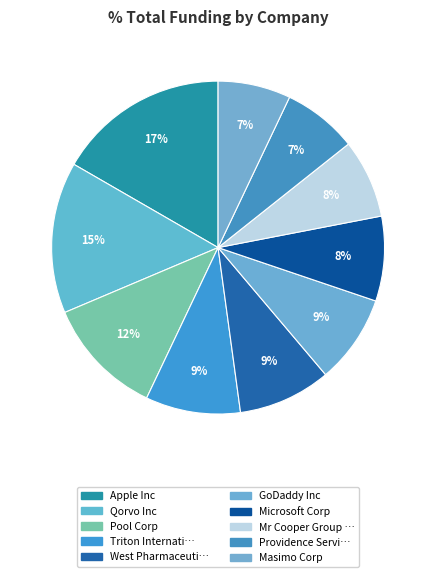

Count the number of slices in the pie.

10